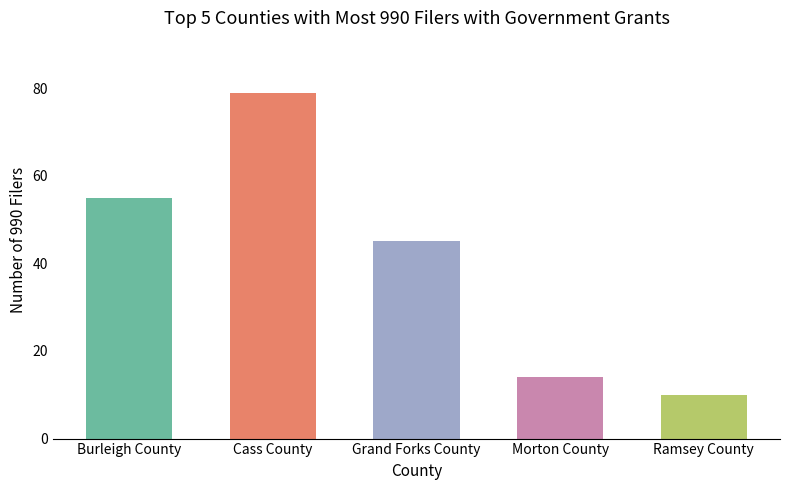

What is the ratio of the value at Cass County to the value at Burleigh County?

1.4